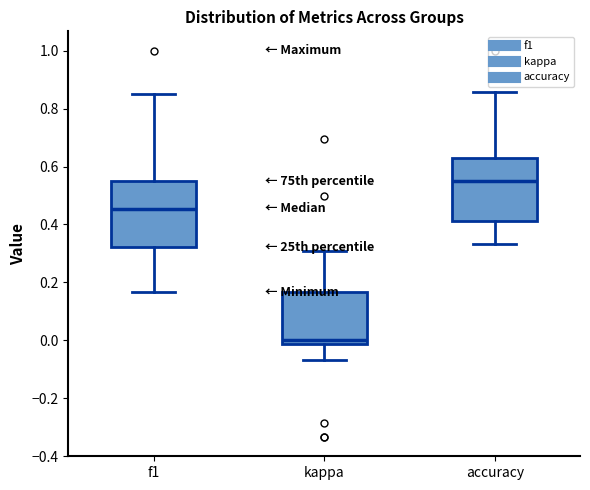

Which box has the lowest median line?

kappa